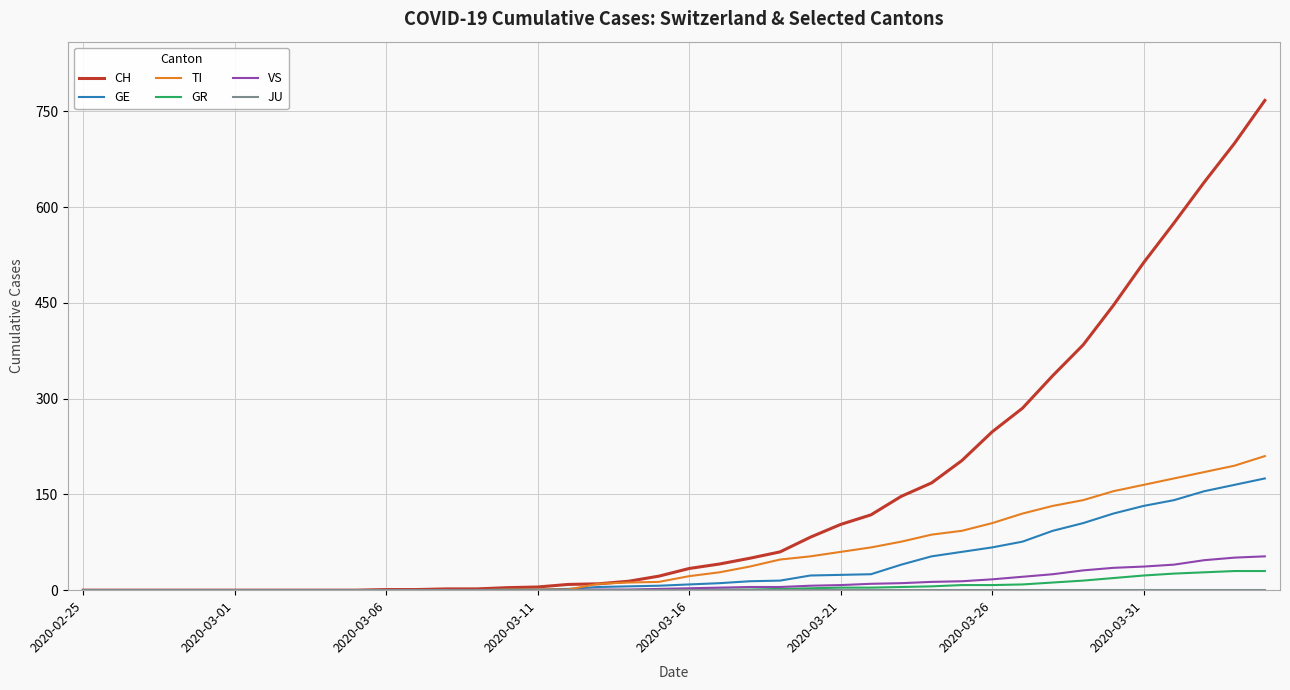

Count the number of data series in this chart.

6